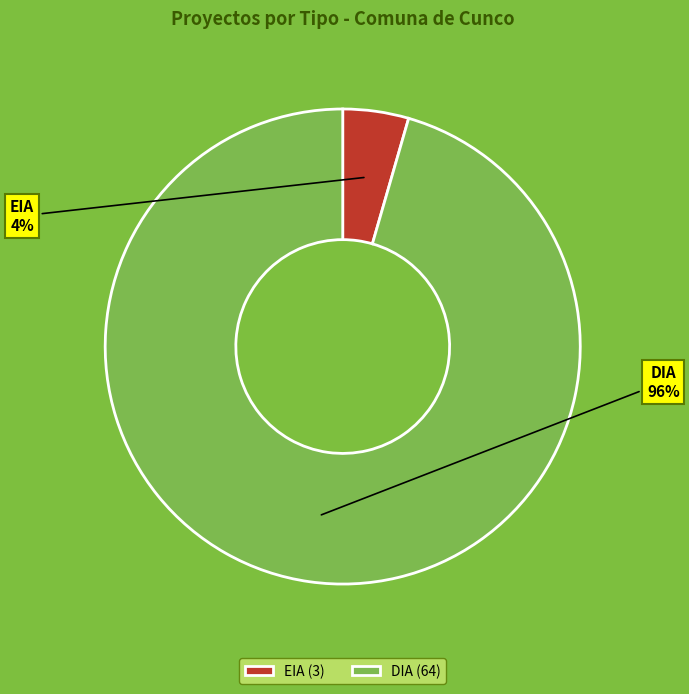

Which has a higher value, EIA or DIA?

DIA